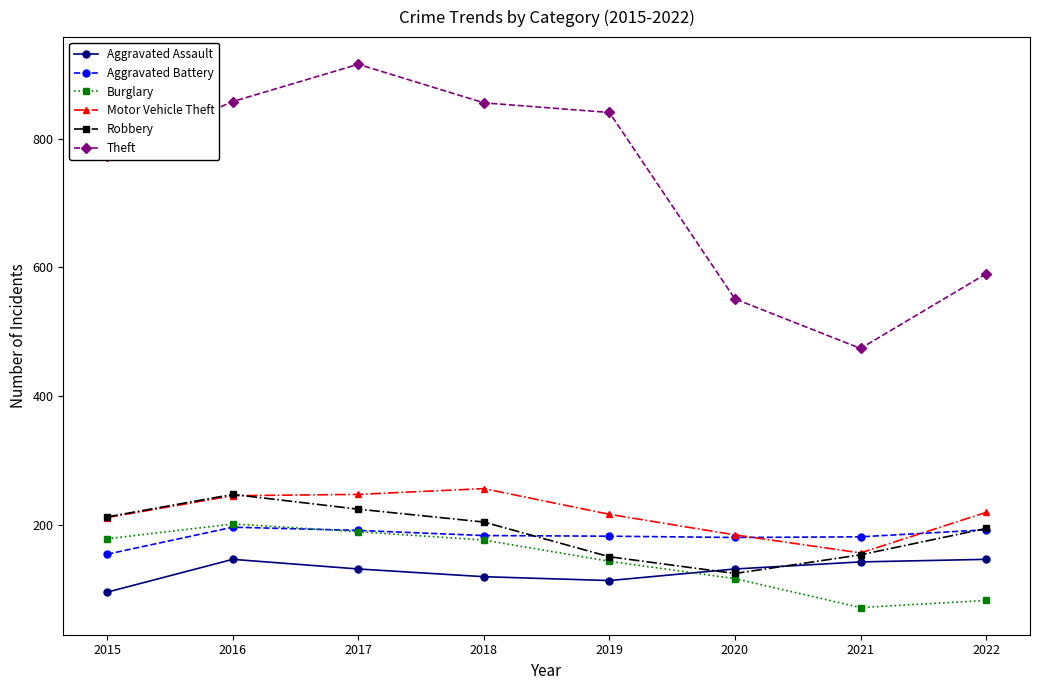

What is the difference between the Aggravated Assault values at 2018 and 2016?

27